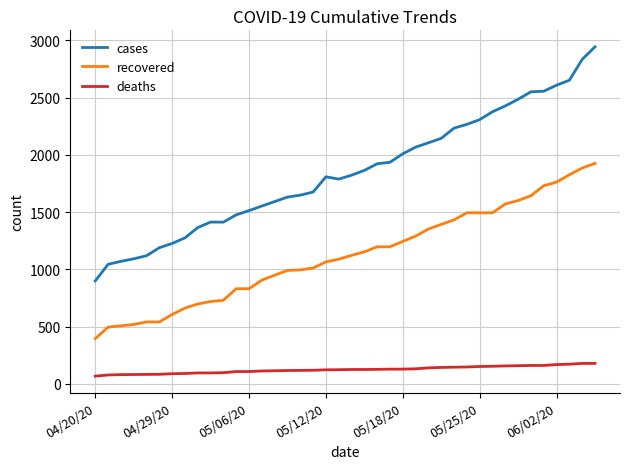

What is the smallest value displayed?

68